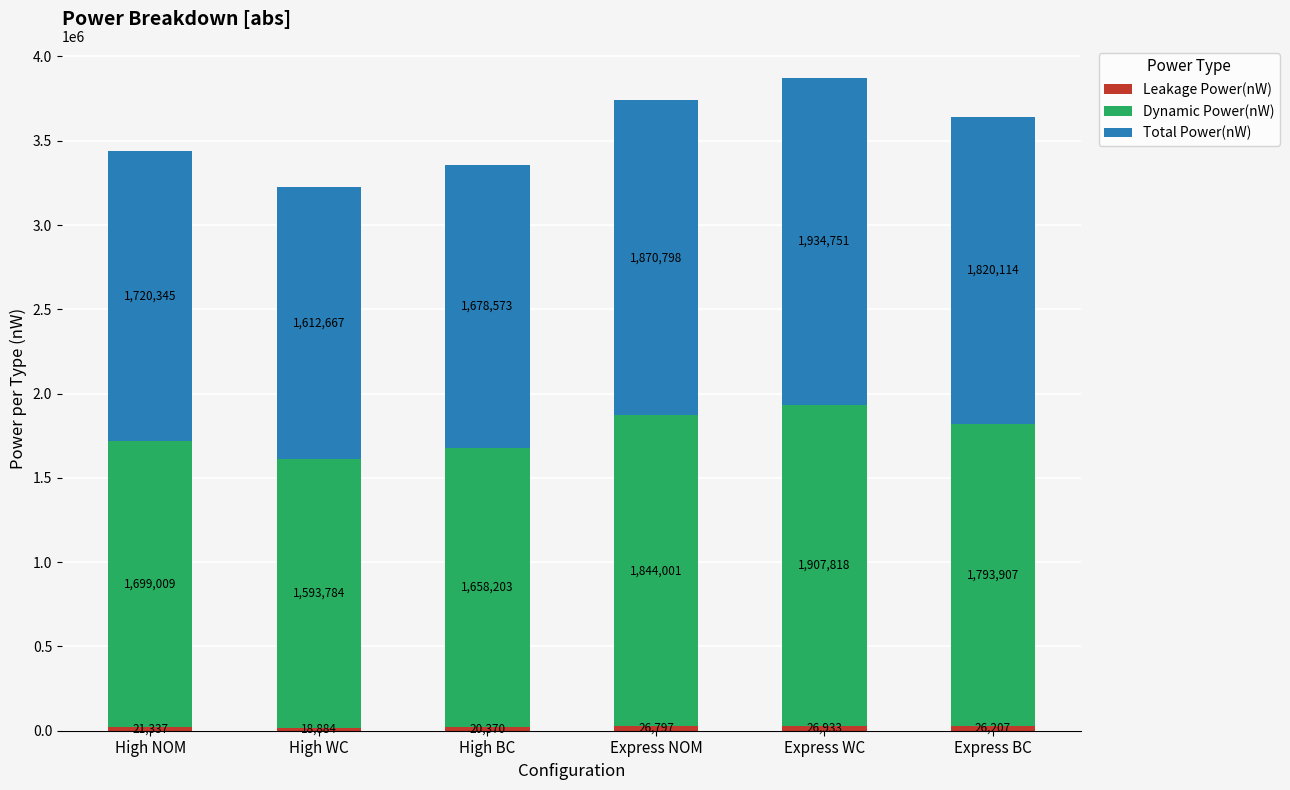

At which category is the sum across all series the highest?

Express WC